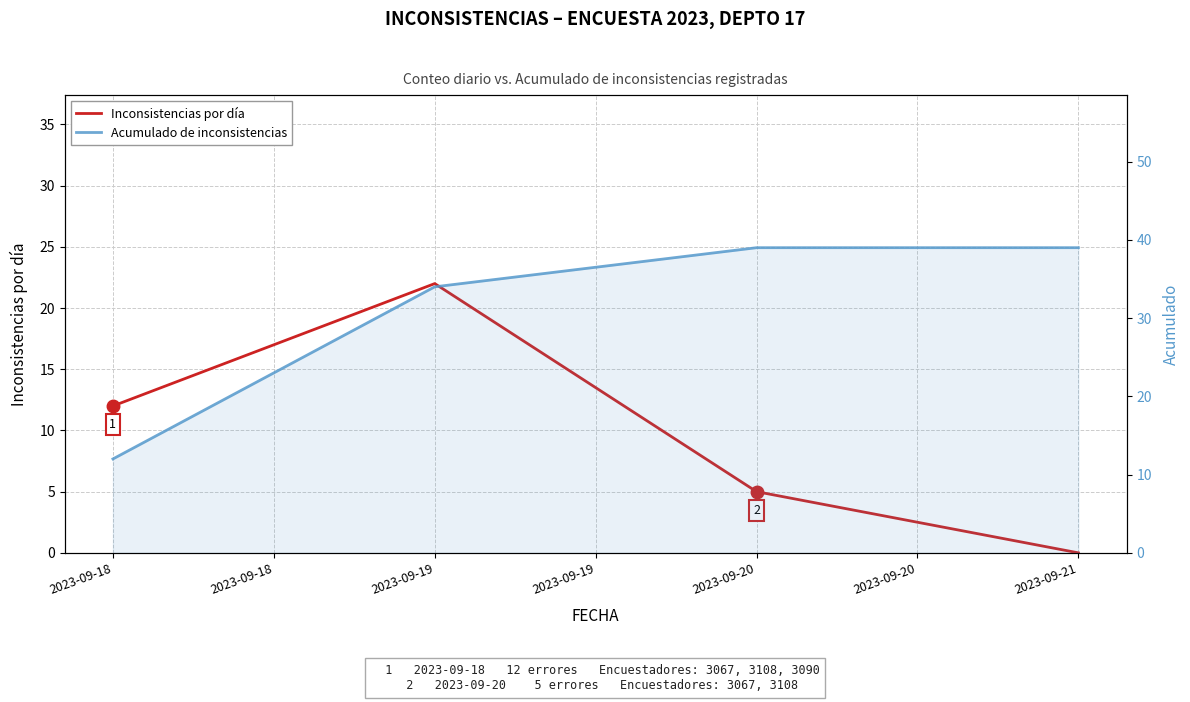

True or false: Inconsistencias por día has more than 1 interior local peaks.

False